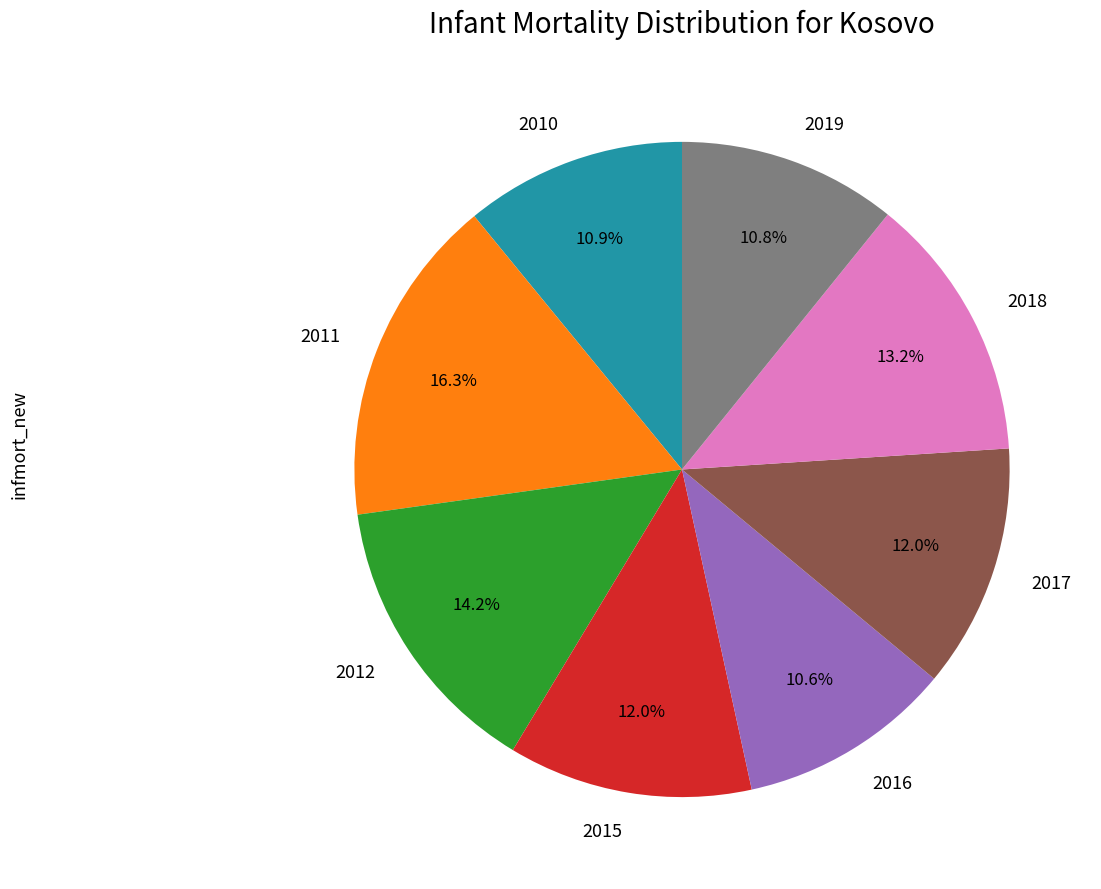

Between 2010 and 2018, which is larger?

2018